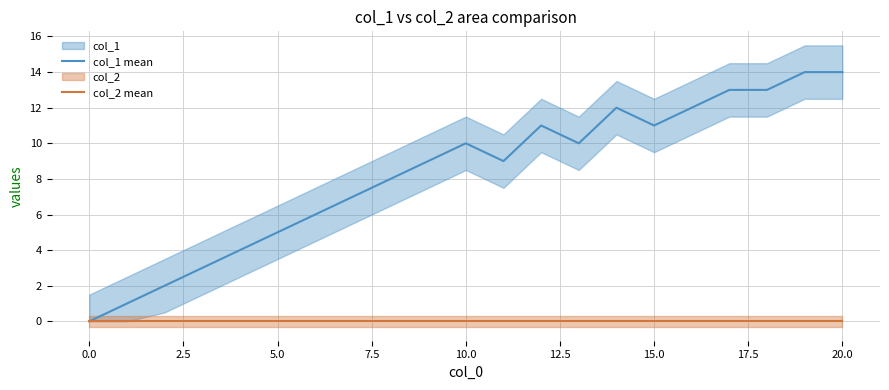

The col_2 mean series shows 0 at 15.0. True or false?

True